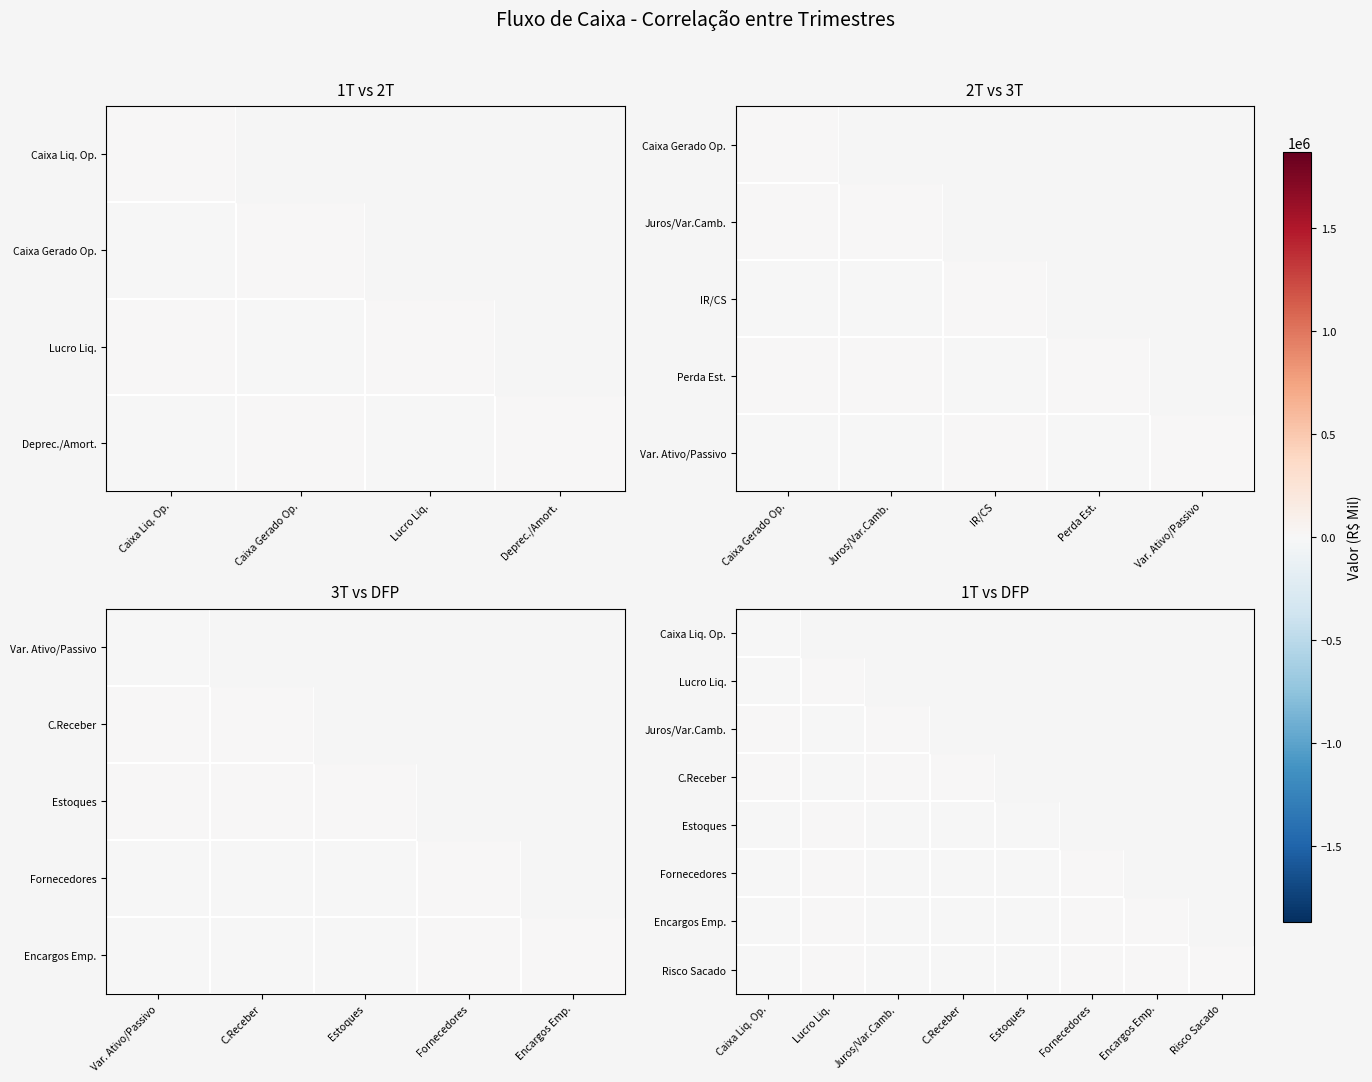

At which label is Lucro Liq. closest to 0?

Juros/Var.Camb.